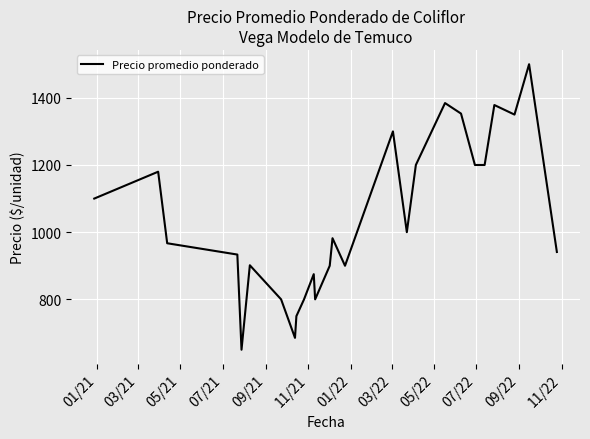

What is the minimum value shown in the chart?

650.0